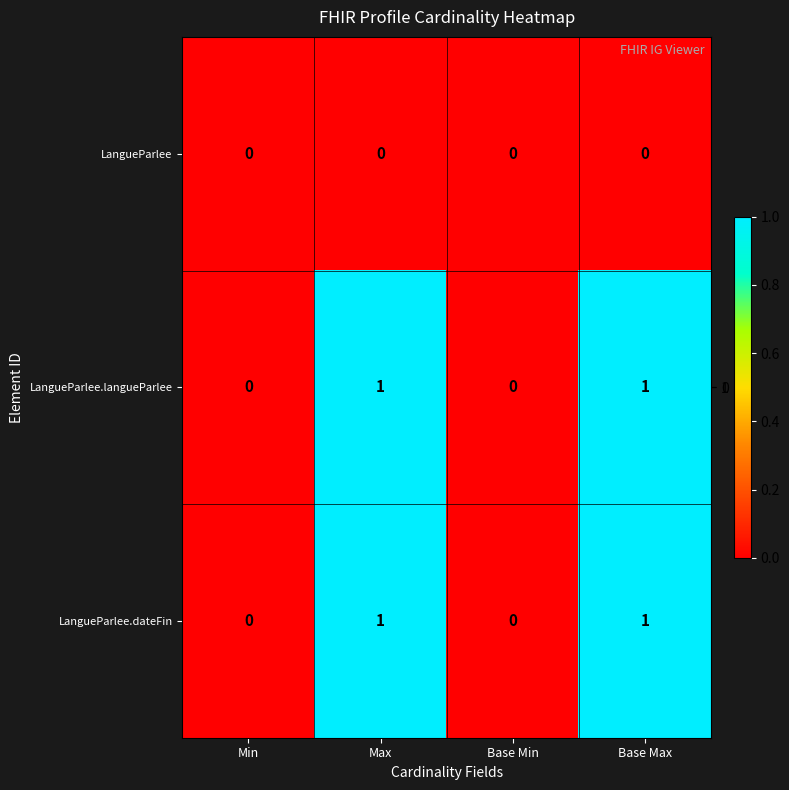

The LangueParlee.langueParlee series shows 0 at Base Min. True or false?

True